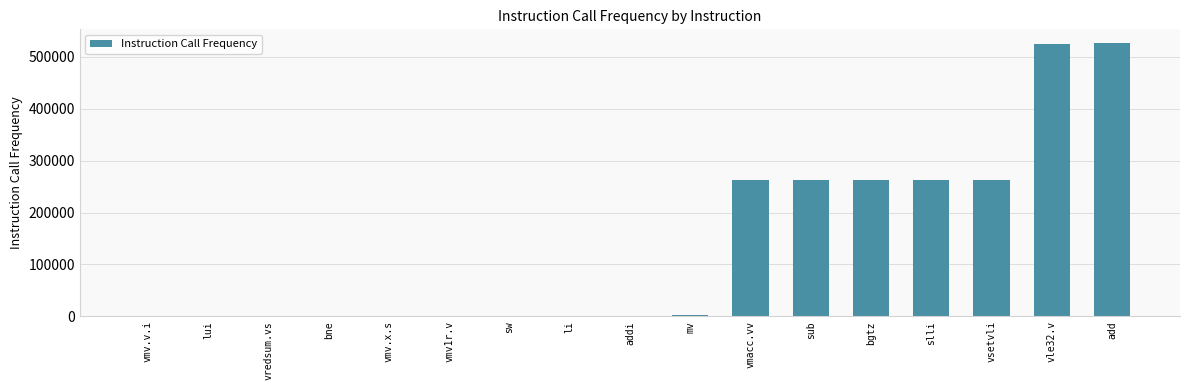

The chart shows a value of 262144 at sub. True or false?

True